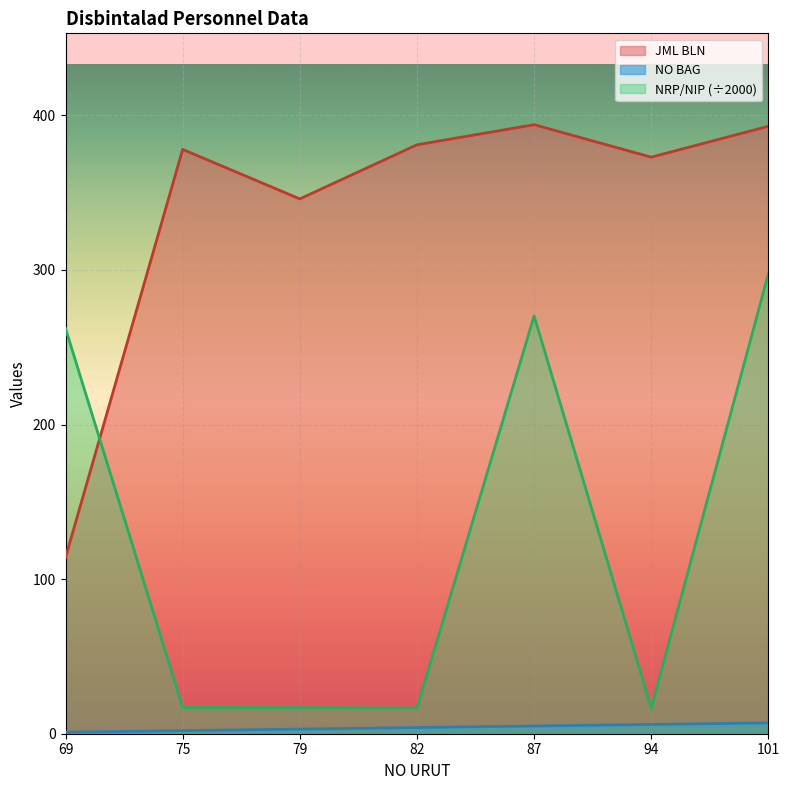

How many times do JML BLN and NRP/NIP cross each other?

1